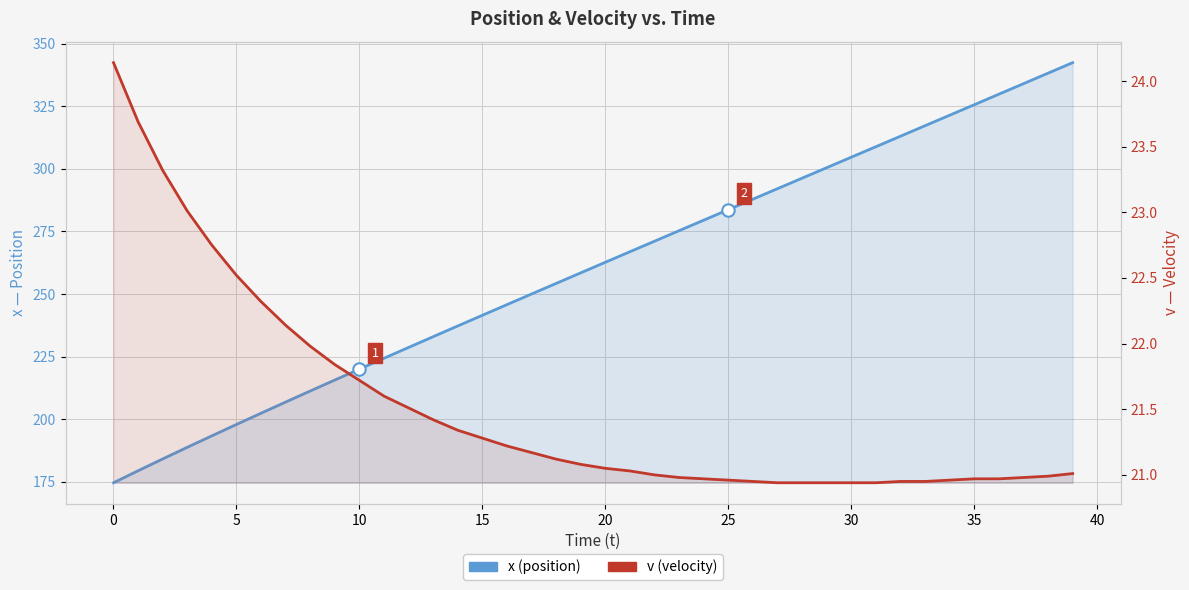

Which series has the largest Y range (max minus min)?

x (position)